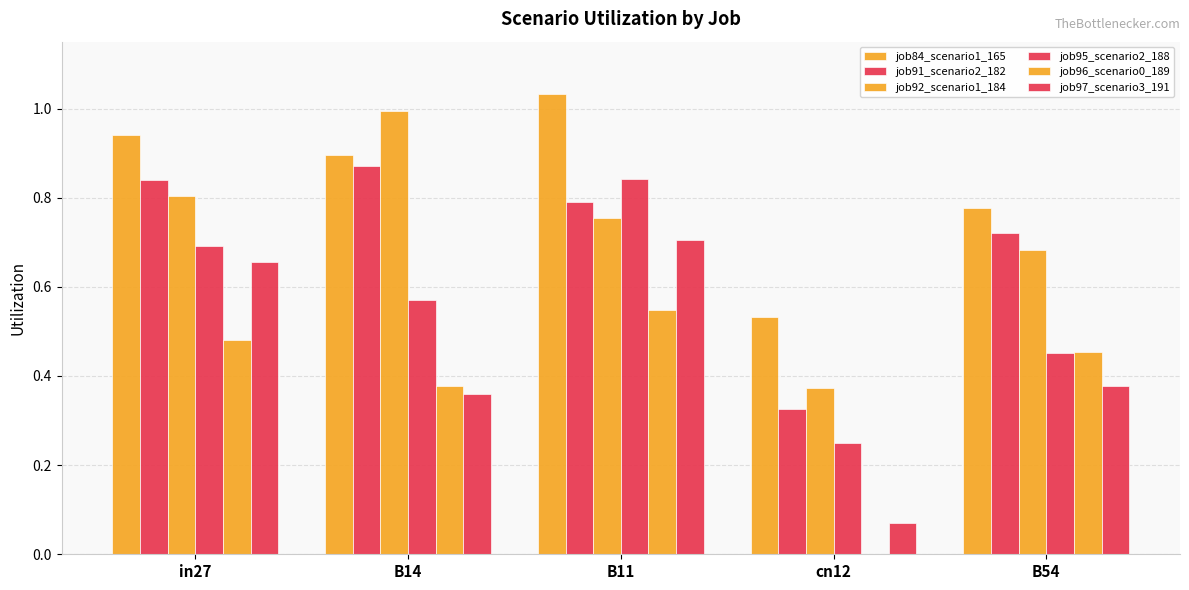

List the series in order of their peak value, lowest first.

job96_scenario0_189, job97_scenario3_191, job95_scenario2_188, job91_scenario2_182, job92_scenario1_184, job84_scenario1_165